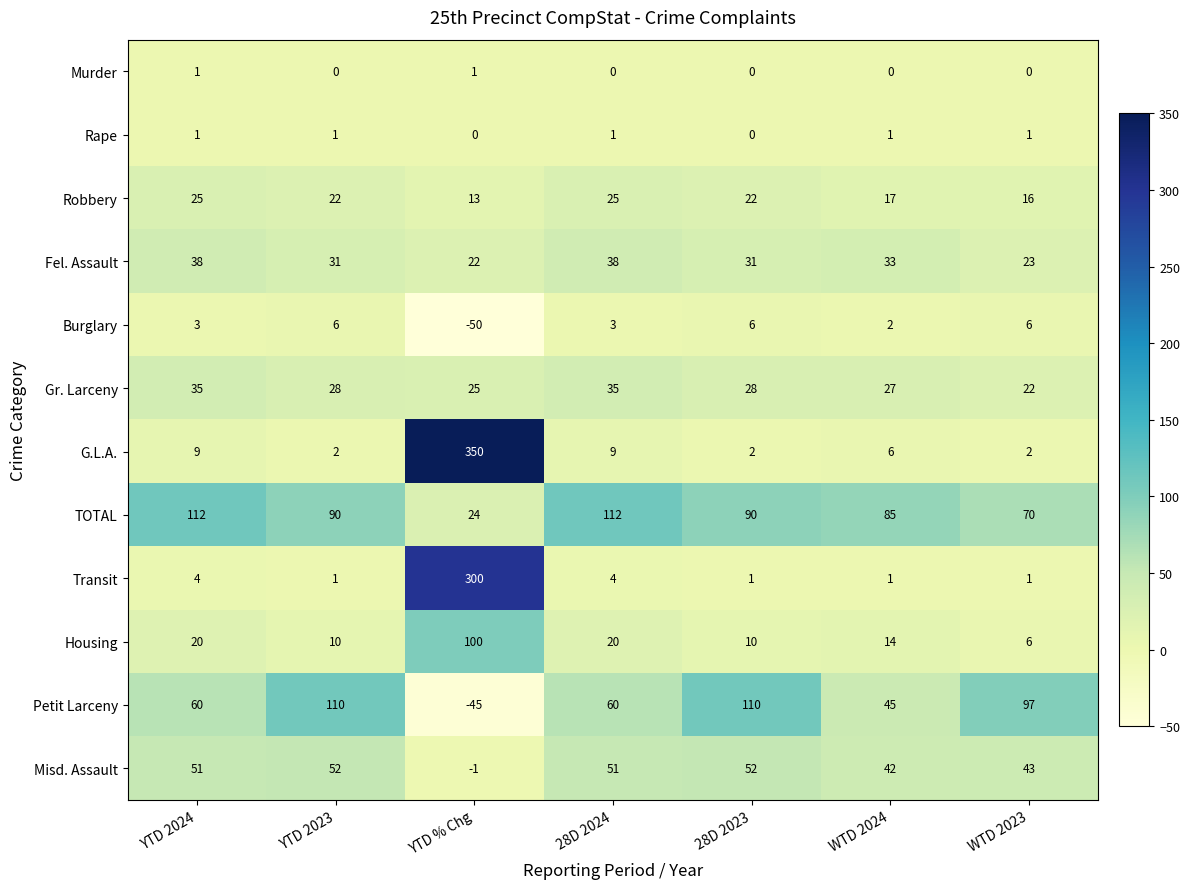

What is the sum of all TOTAL values?

583